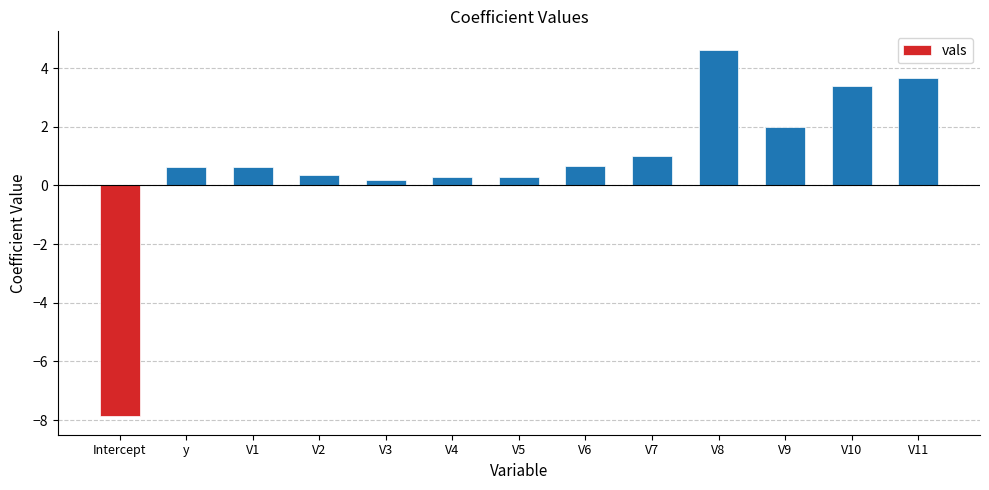

The chart shows a value of 0.6 at V1. True or false?

True